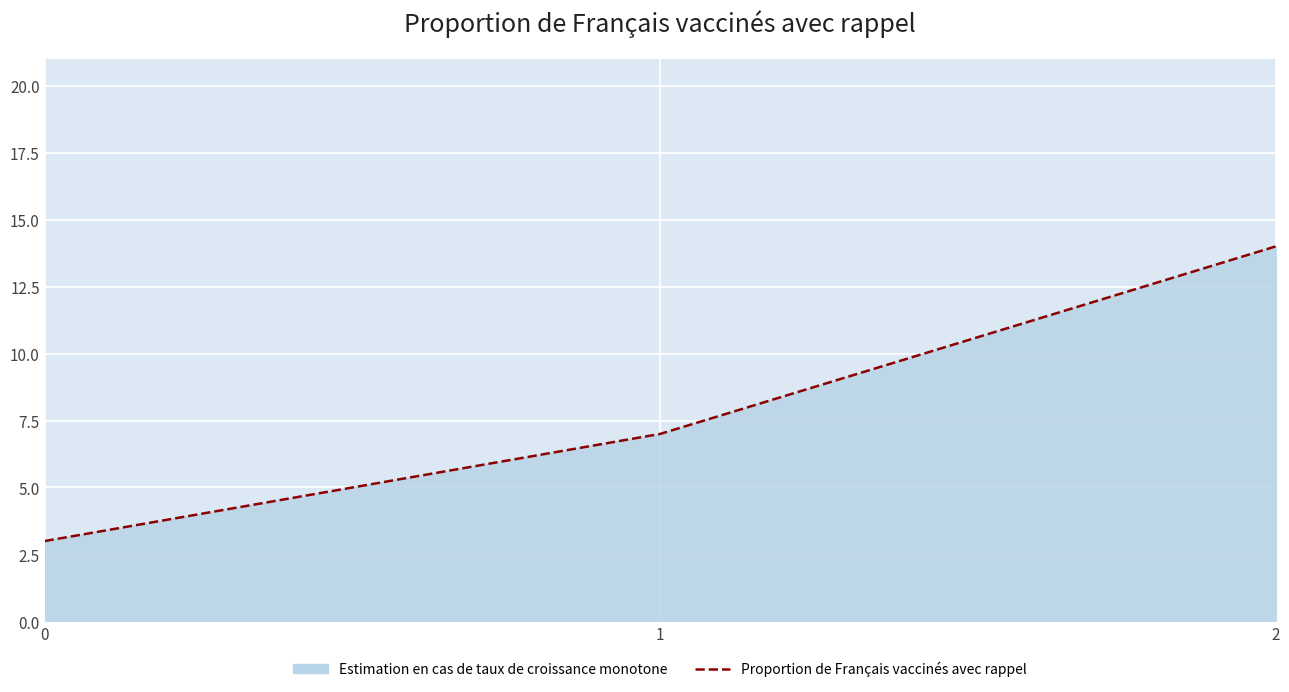

What is the minimum value shown in the chart?

3